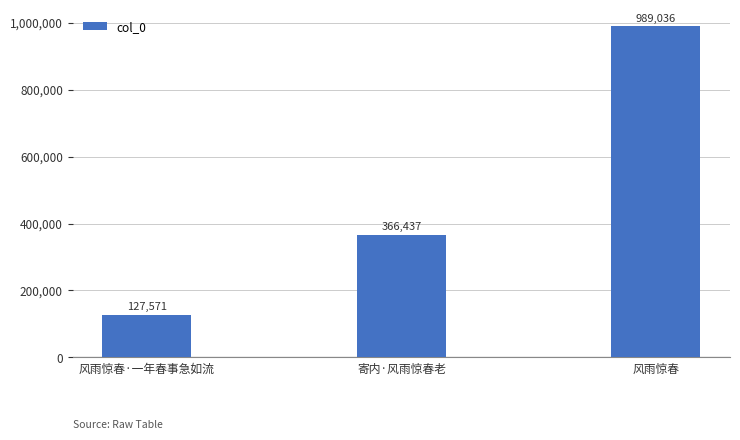

What position from the left is 风雨惊春?

3